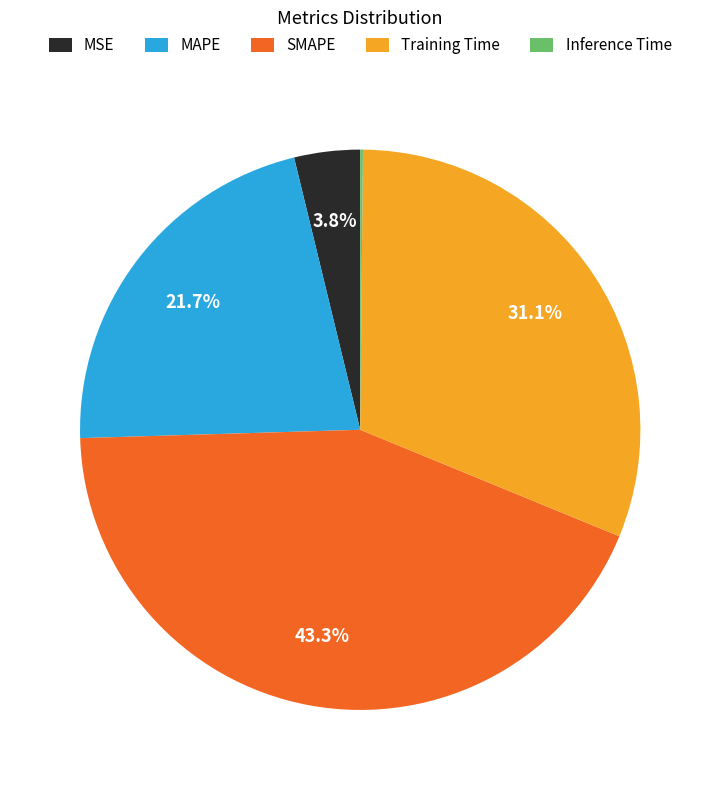

Which category has the biggest portion of the pie?

SMAPE